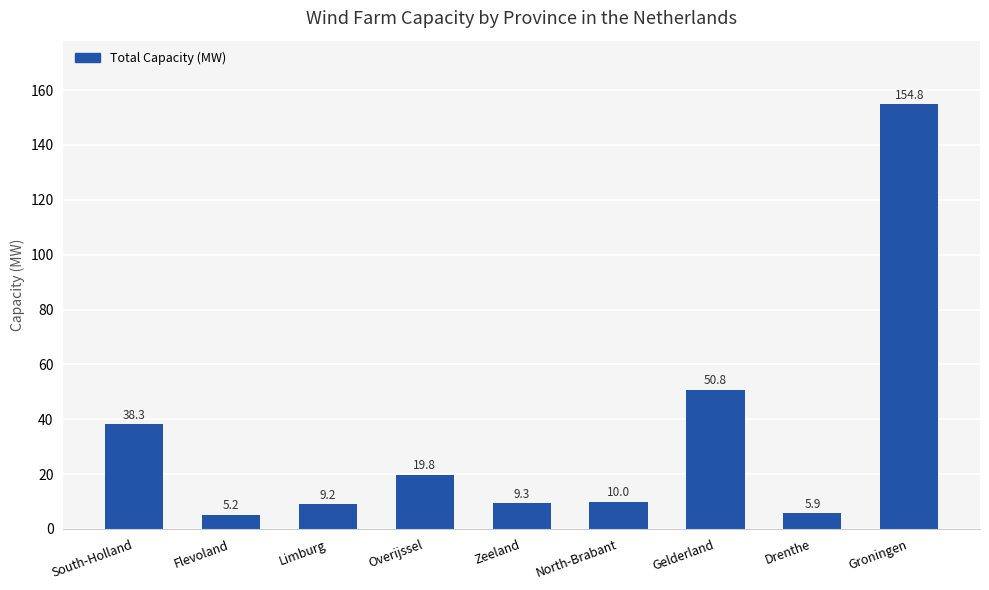

What is the smallest value displayed?

5.2